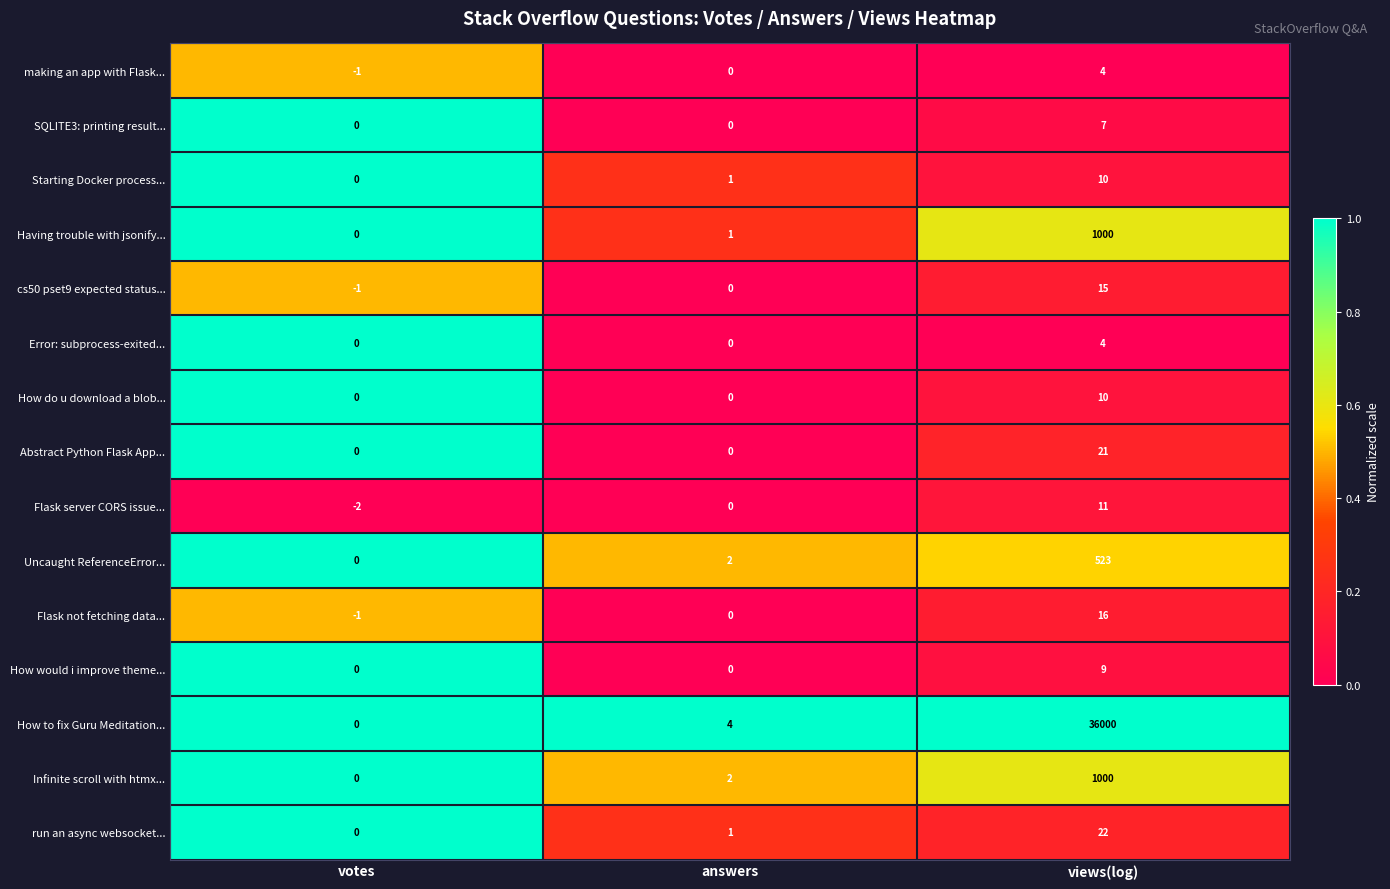

How many Error: subprocess-exited... values are between 0 and 4?

3